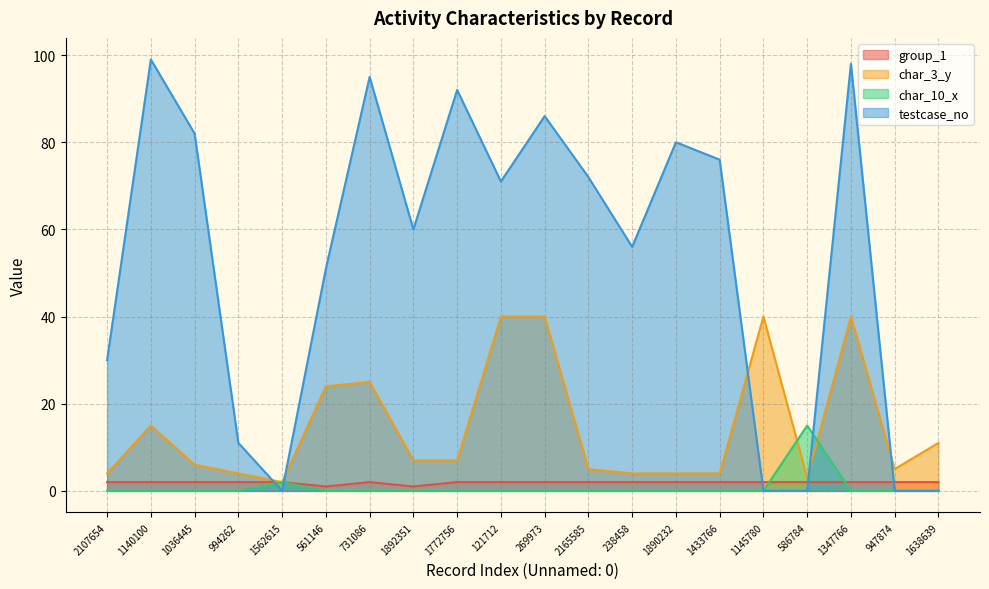

What is the spread (max minus min) of values at 1890232?

80